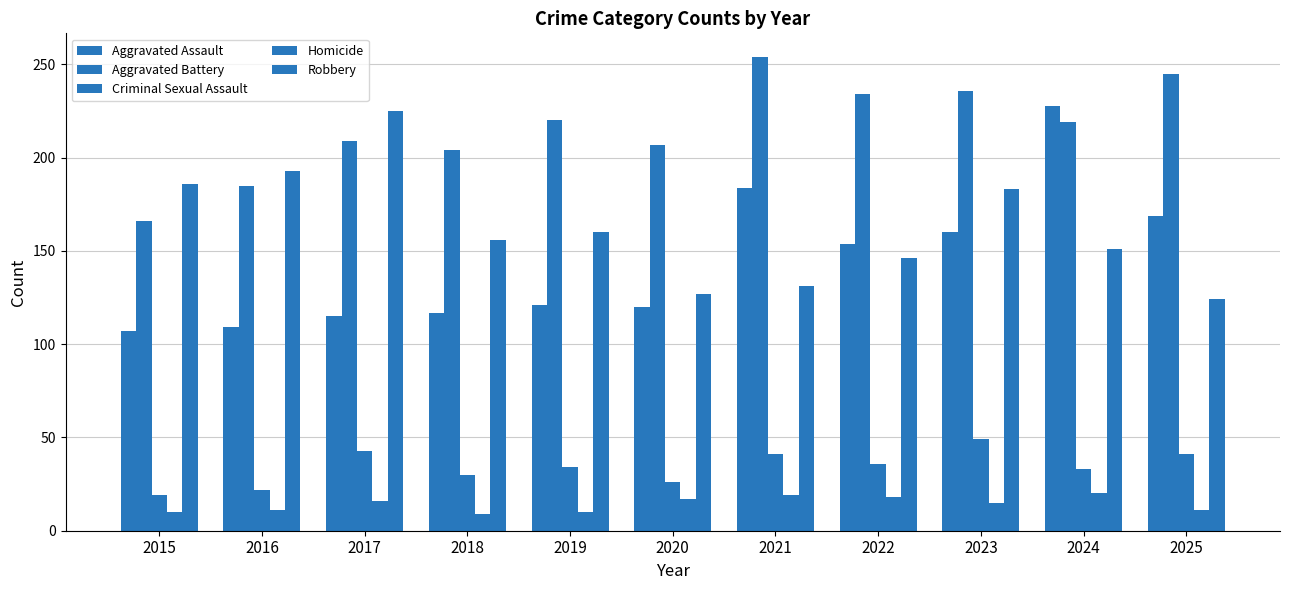

Is the value of Aggravated Assault at 2015 greater than the value of Aggravated Battery at 2022?

No